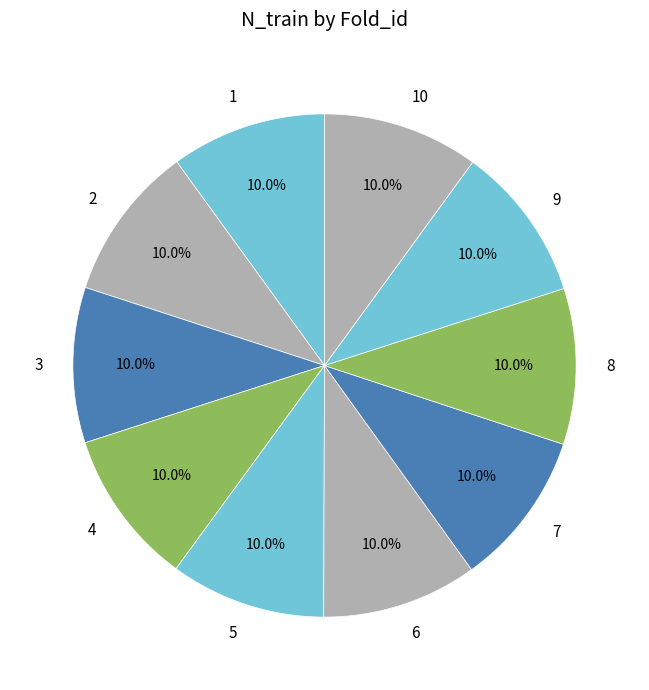

What percentage is the 9 slice, to the nearest percent?

10%